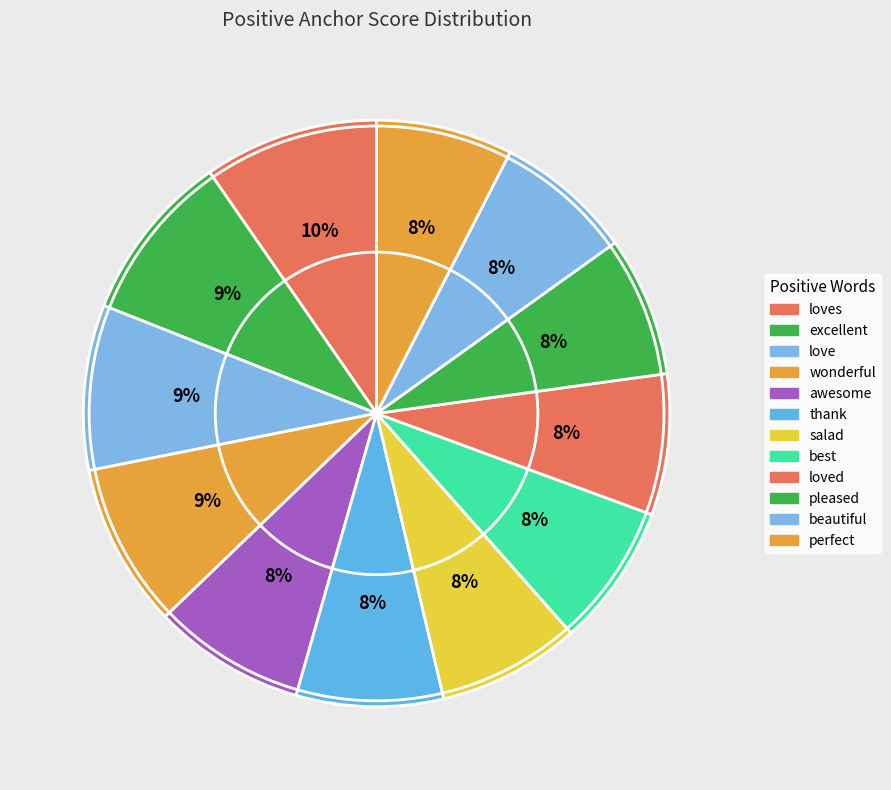

Rank the categories by value from highest to lowest.

loves, excellent, love, wonderful, awesome, thank, salad, best, loved, pleased, beautiful, perfect